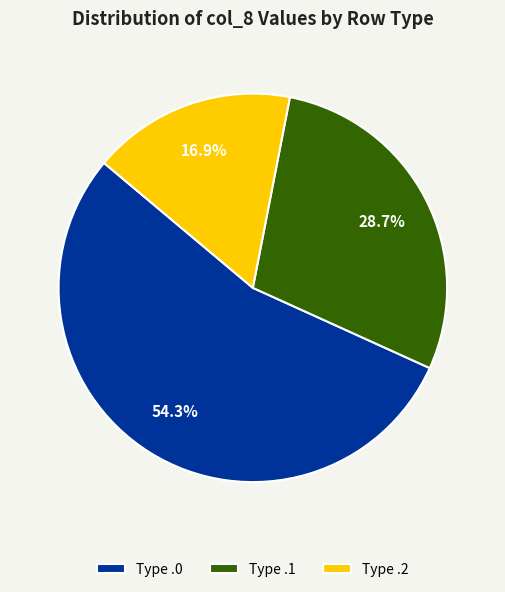

Is Type .0 the majority of the pie?

Yes